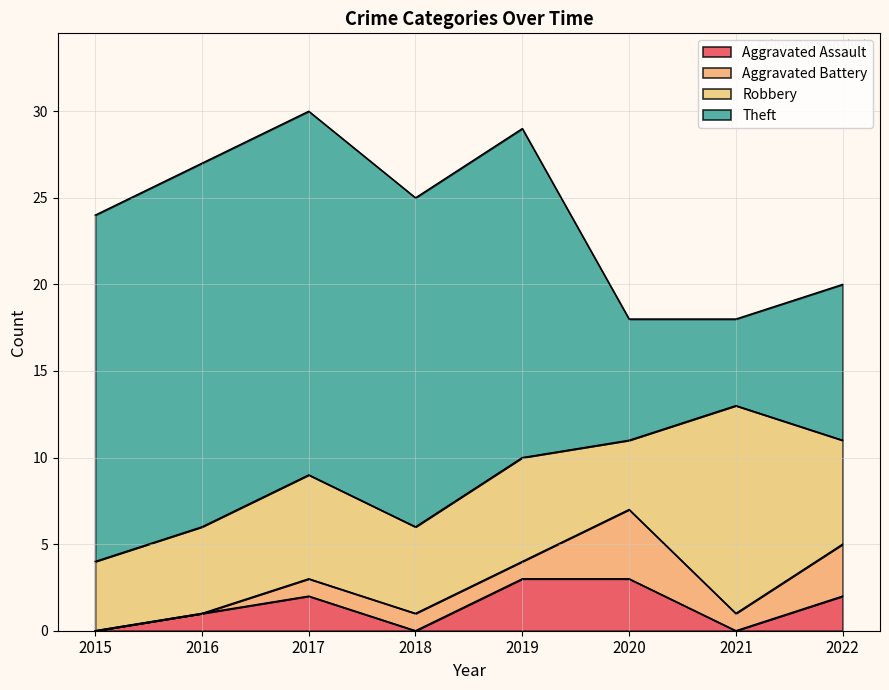

Which series has the largest range (max minus min)?

Theft